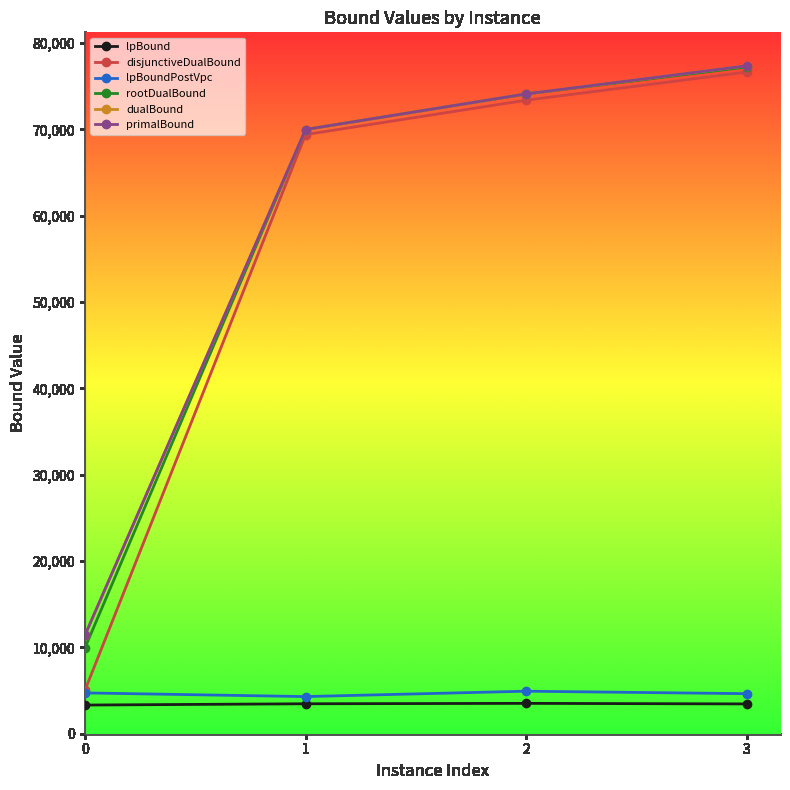

The disjunctiveDualBound series shows 5011.8 at 0. True or false?

True